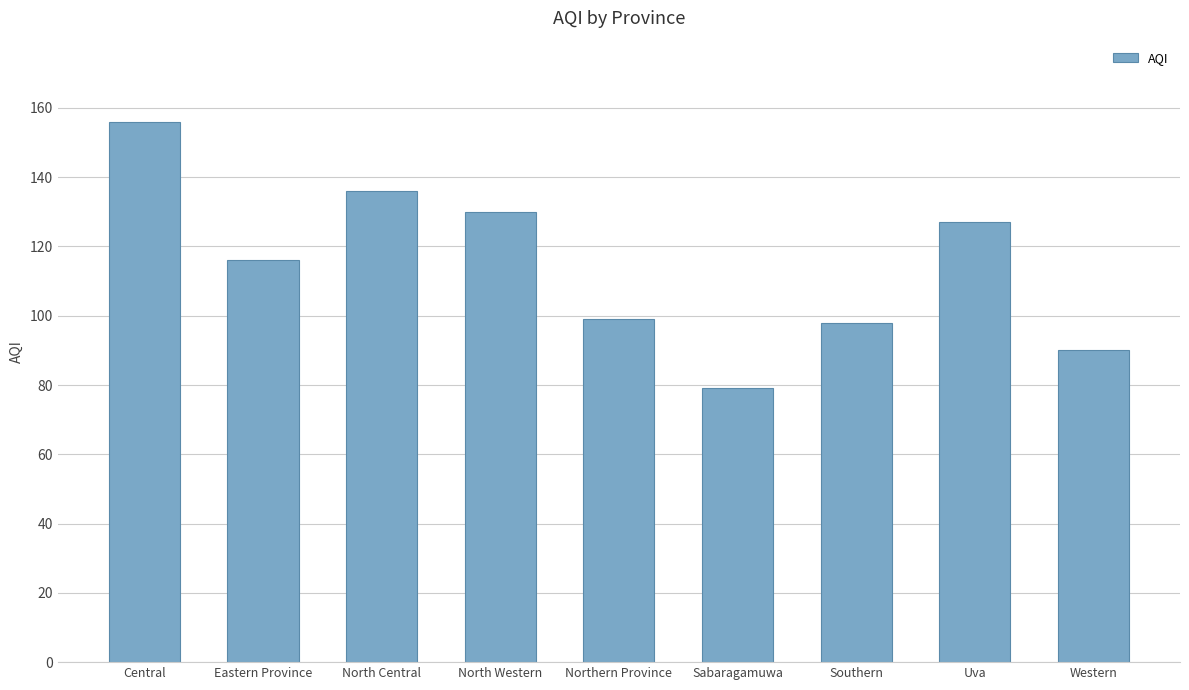

Reading left to right, list all the values displayed in this chart.

Central=156	Eastern Province=116	North Central=136	North Western=130	Northern Province=99	Sabaragamuwa=79	Southern=98	Uva=127	Western=90